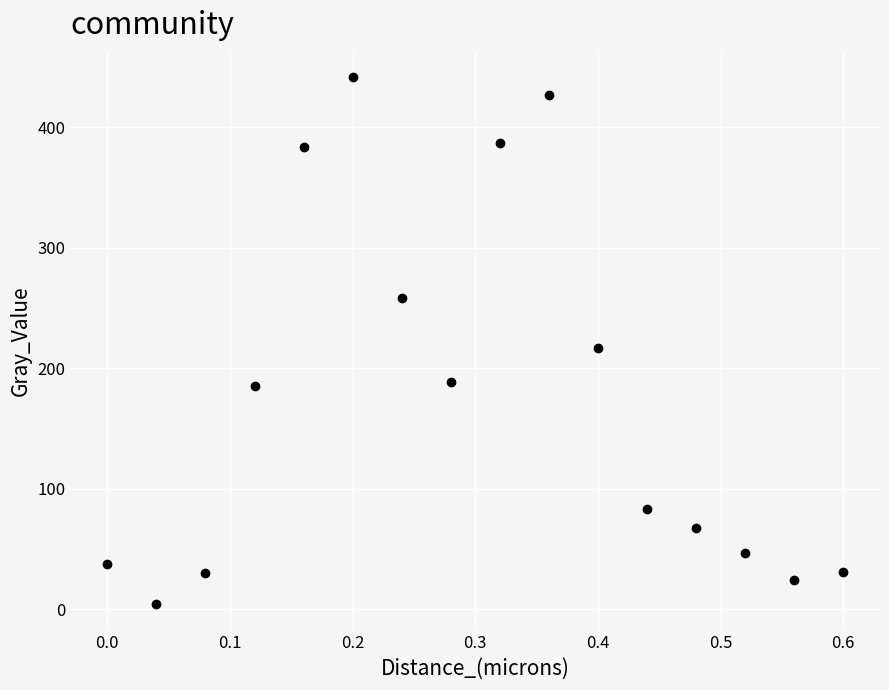

What Y value in the scatter plot is closest to 222?

216.3